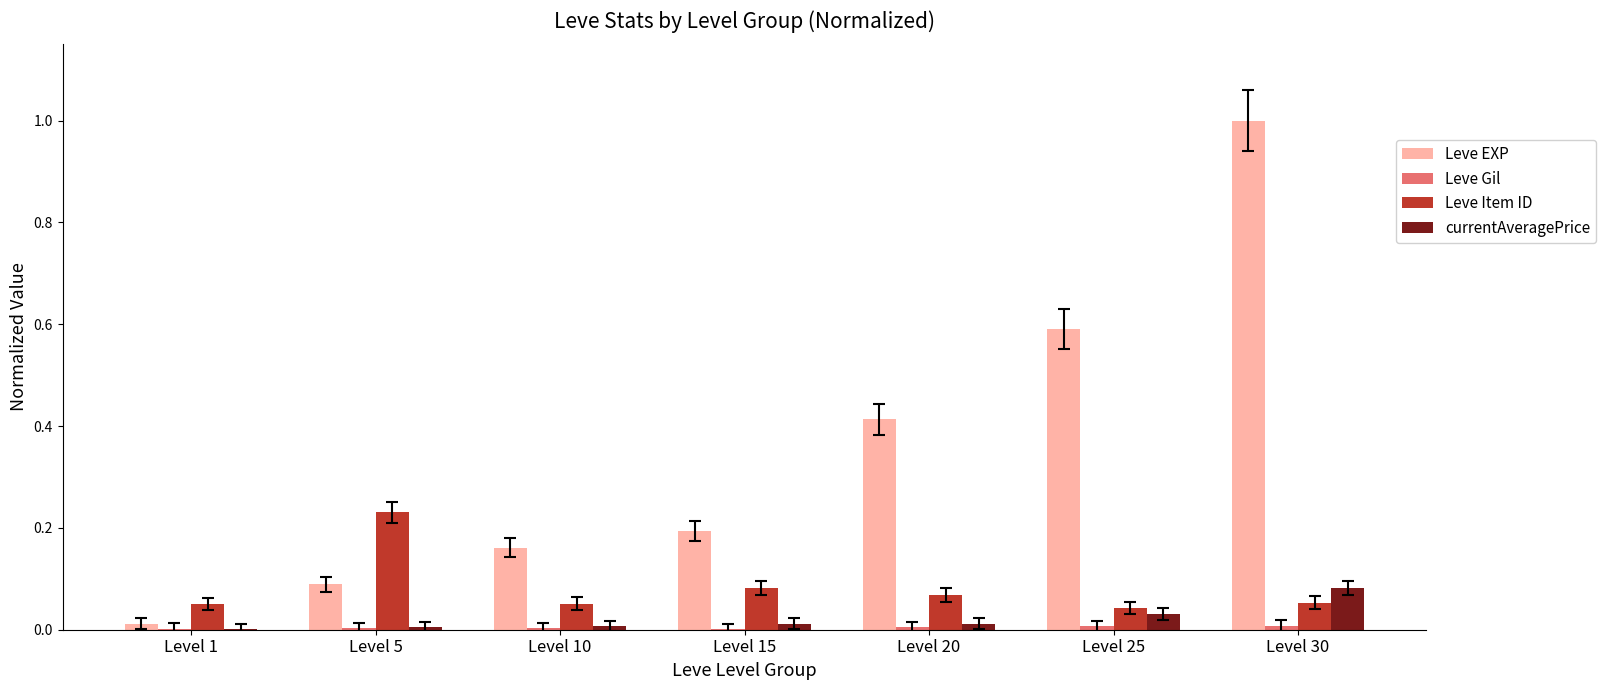

What is the highest value of the Leve EXP series?

1.0